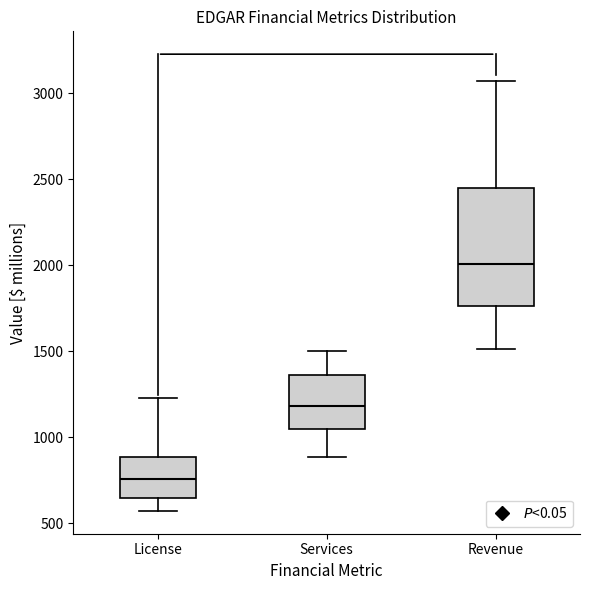

Reading left to right, read every box against the y-axis: the position of its median line, the range the box covers, and the ends of its whiskers. The values are not printed on the chart, so give them approximately, as read against the axis.

License: median 750, box 650 to 900, whiskers 550 to 1250
Services: median 1200, box 1050 to 1350, whiskers 900 to 1500
Revenue: median 2000, box 1750 to 2450, whiskers 1500 to 3050